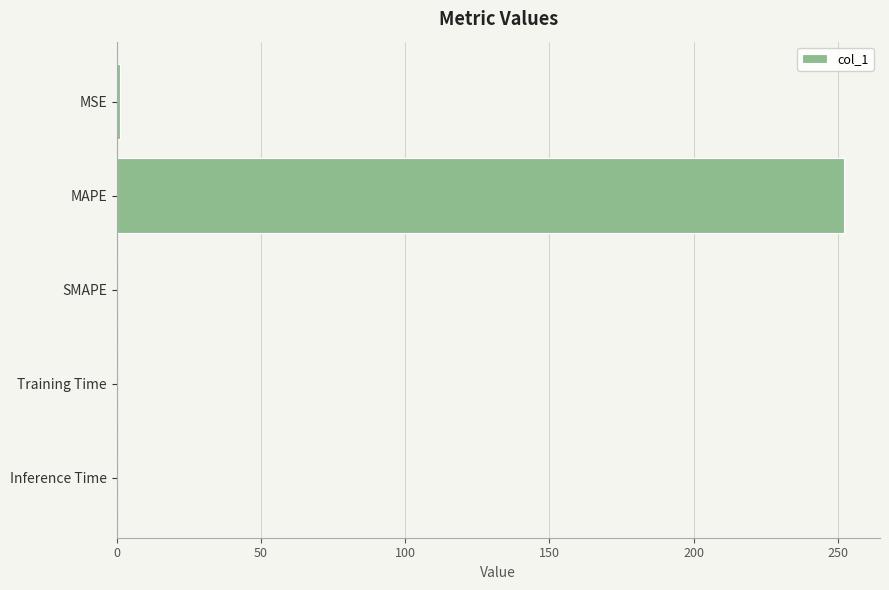

What is the sum of all values?

253.0